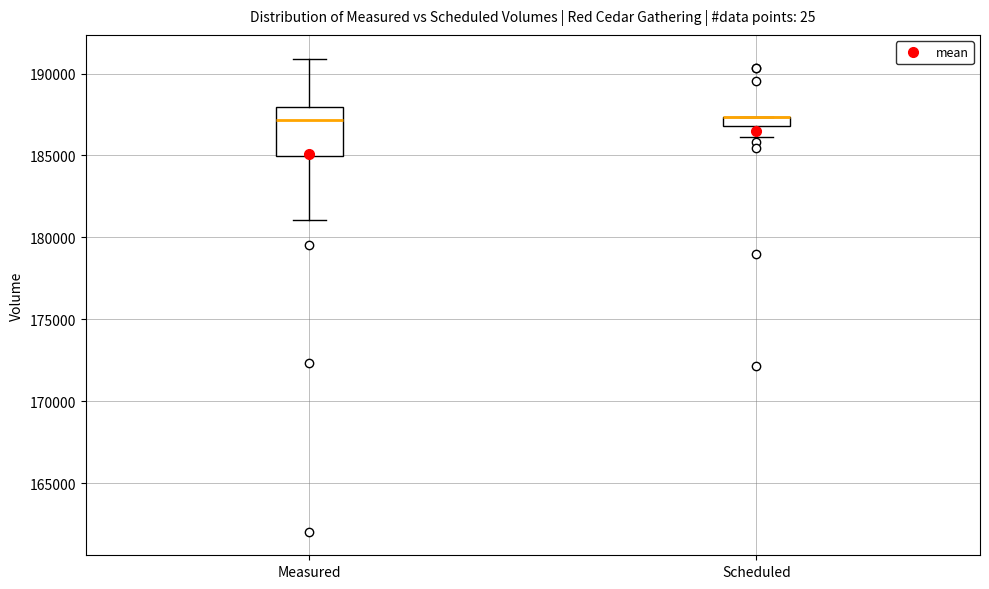

Which box is the tallest, from its lower edge to its upper edge?

Measured